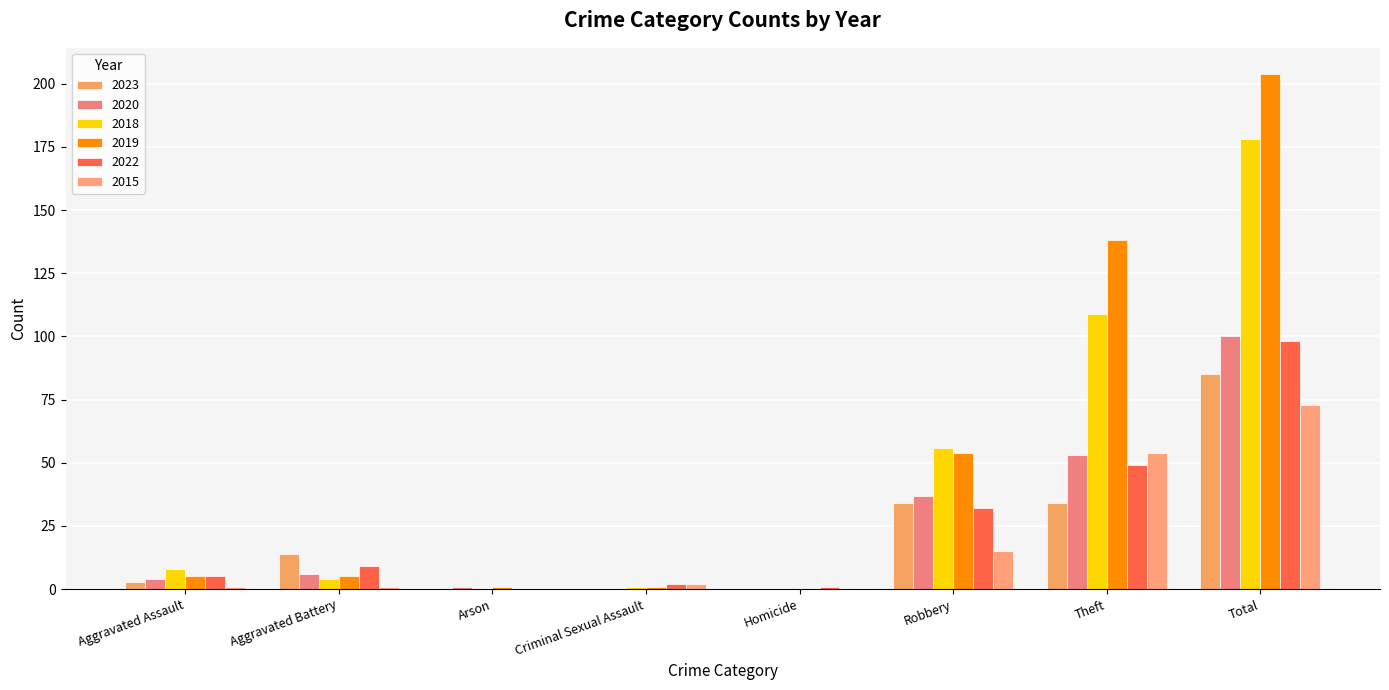

The value of 2022 at Robbery is 32. True or false?

True